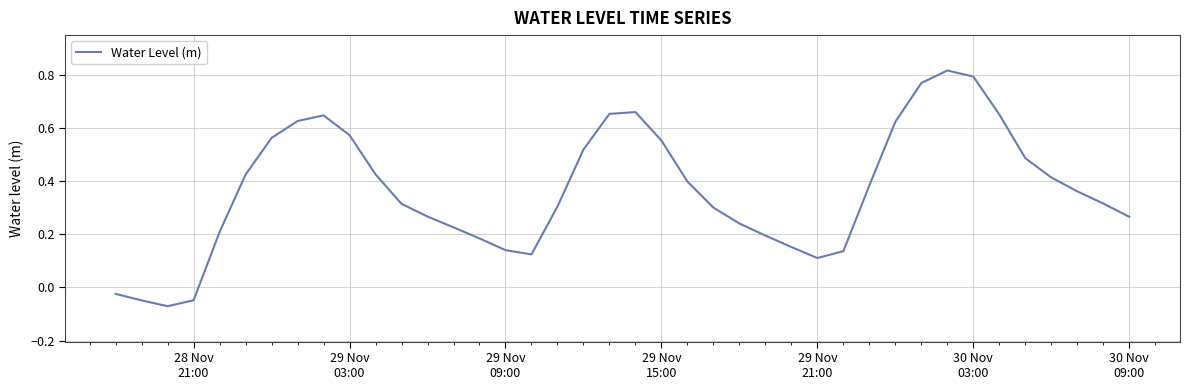

What is the difference between the maximum and minimum values?

0.9